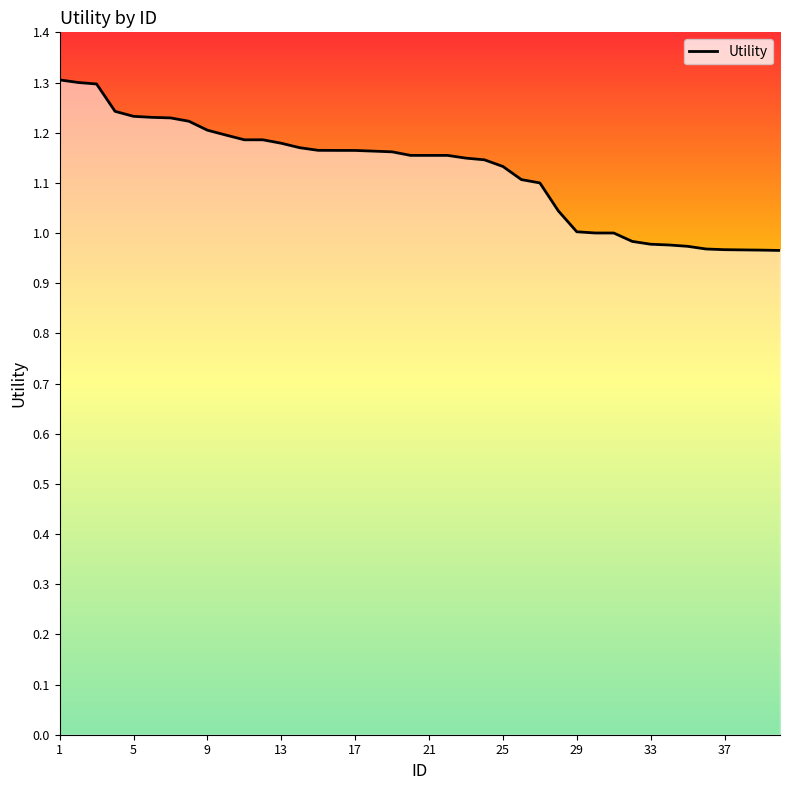

How many lines are shown in the chart?

1